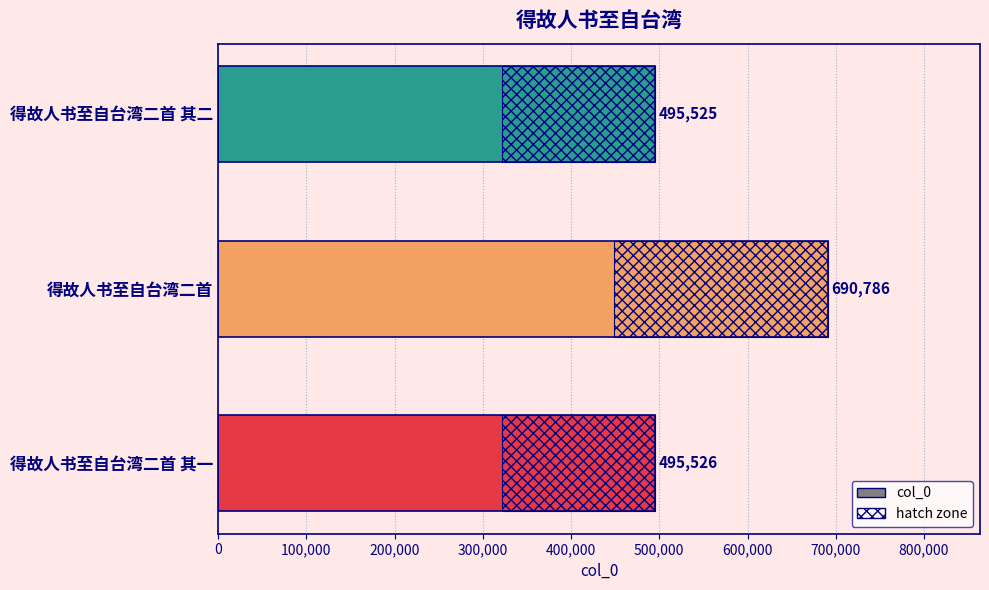

What is the value of the 1st bar from the left?

495526